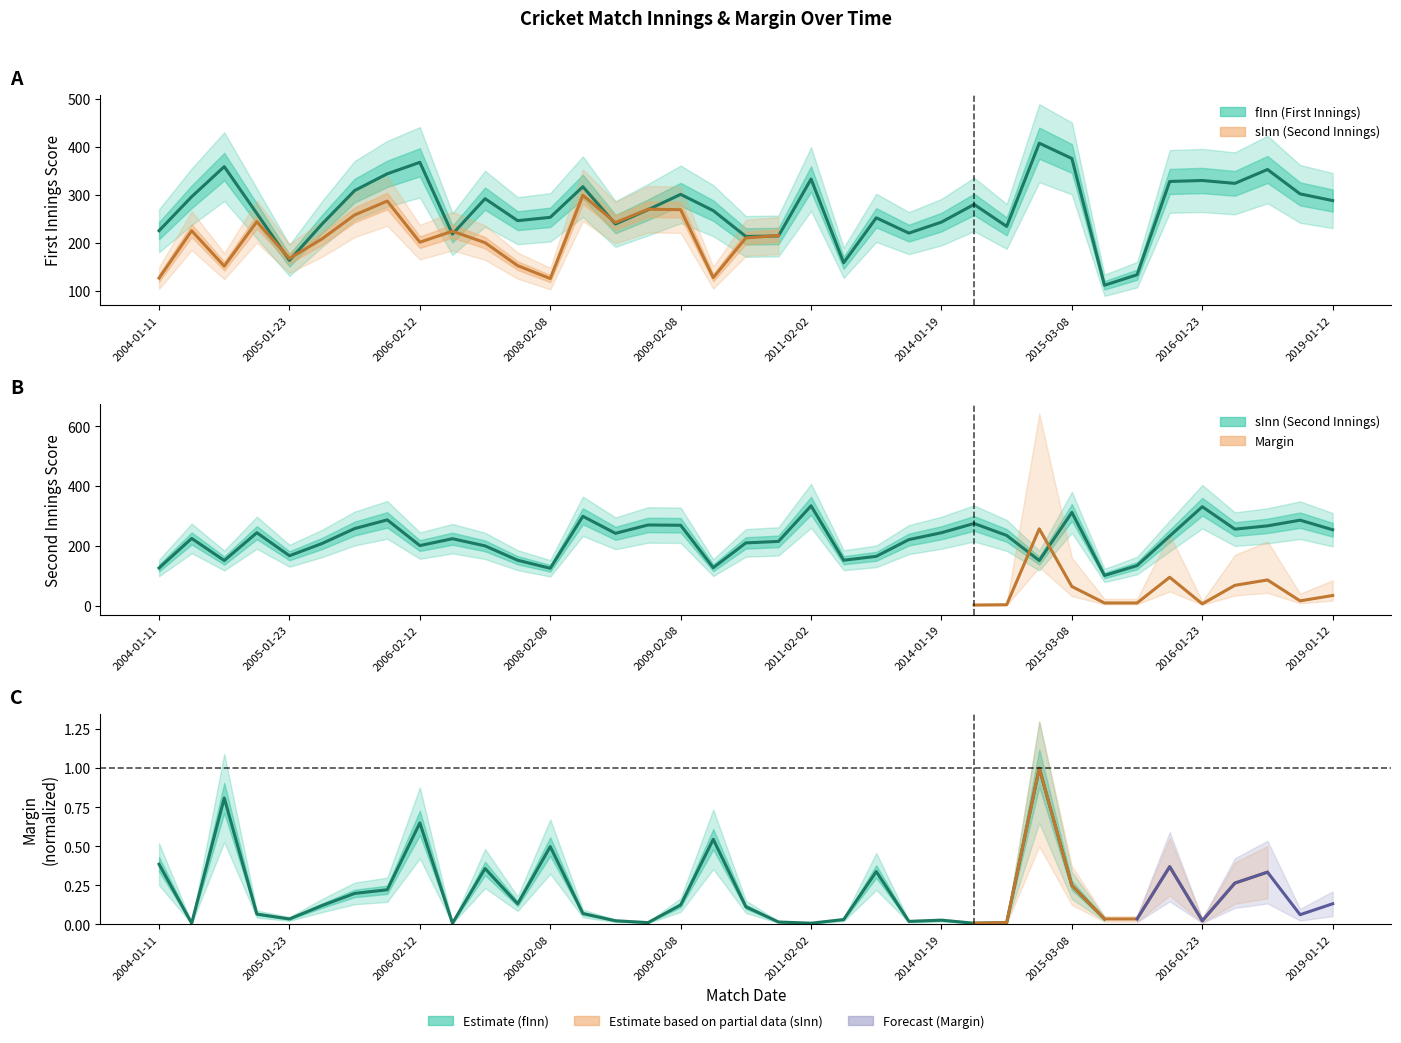

Is the value of sInn at 2010-01-24 greater than the value of fInn at 2009-02-08?

No